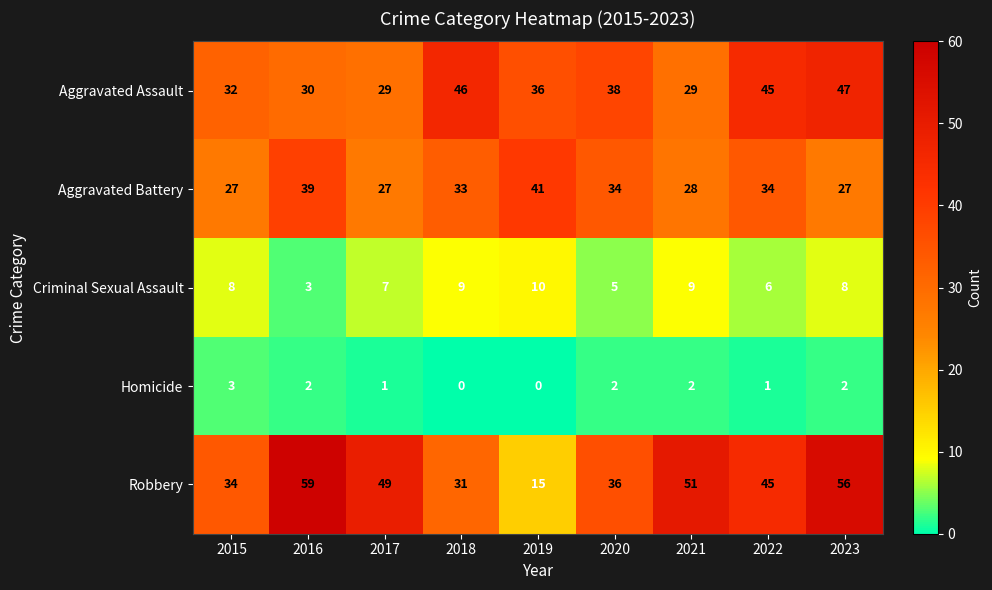

What is the total value across all series at 2021?

119